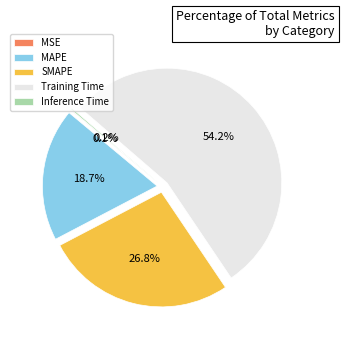

Is there a majority slice in this chart?

Yes